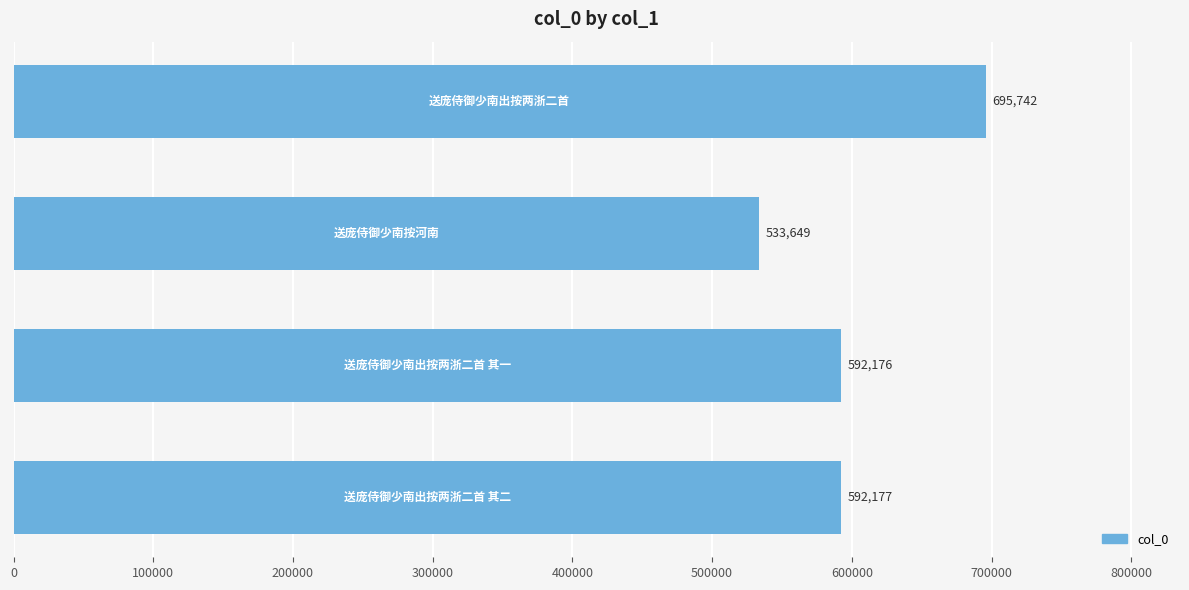

What is the difference between the second highest and minimum values?

58528